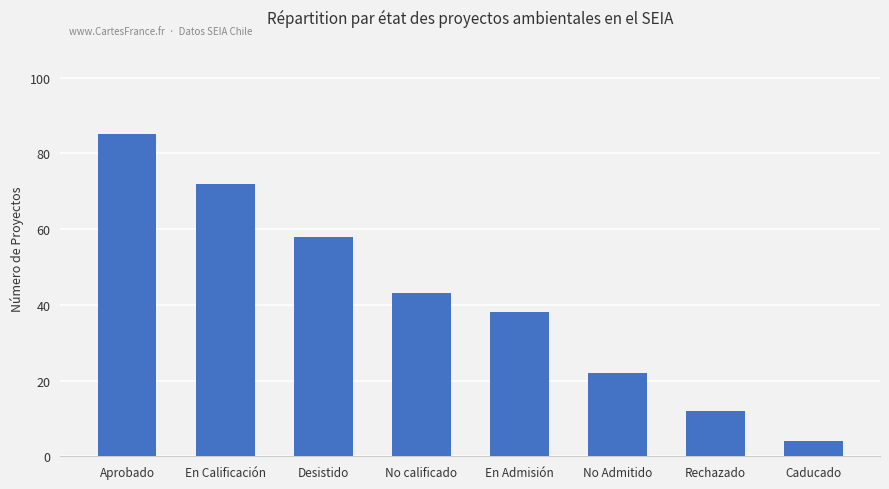

What is the difference between the second highest and second lowest values?

60